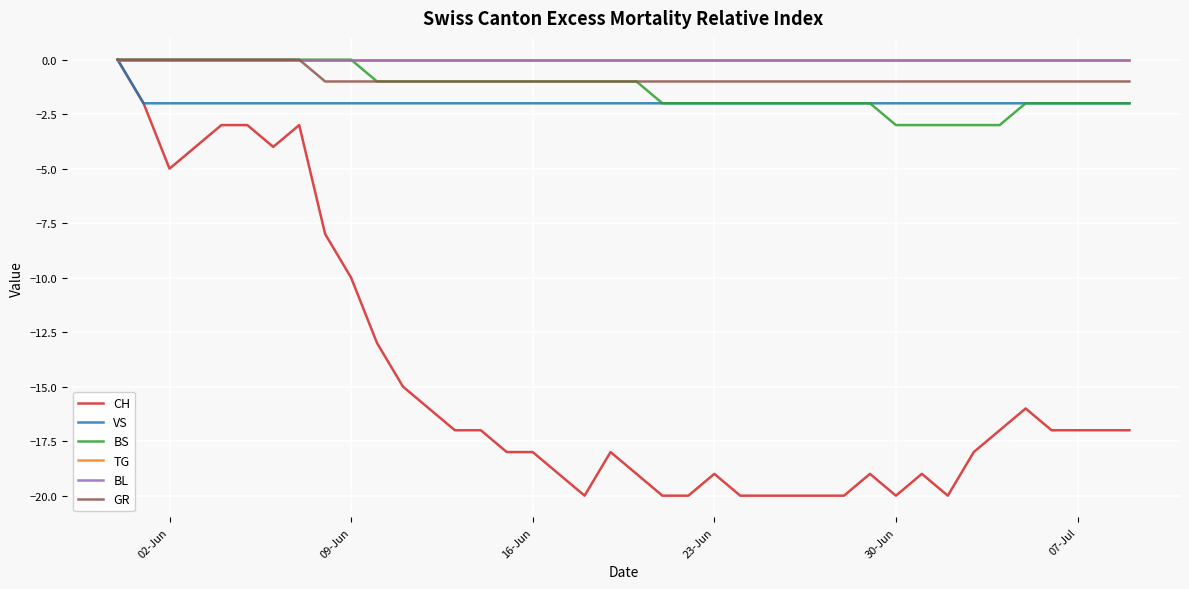

True or false: VS and BS intersect in this chart.

False